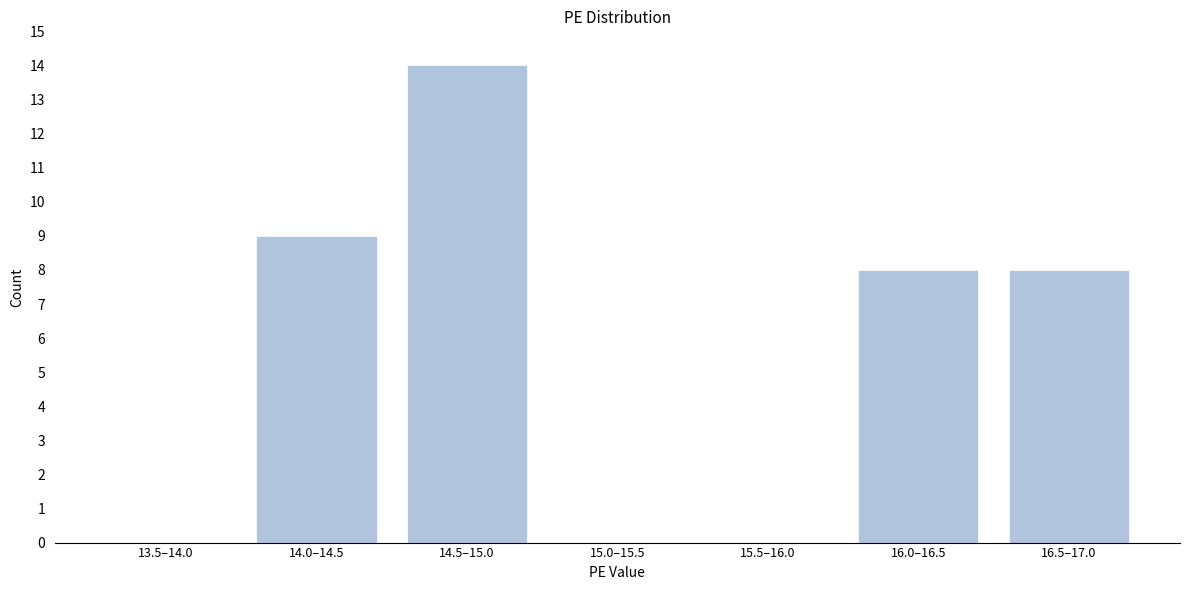

Reading left to right, transcribe all the data shown in this chart.

13.5–14.0=0	14.0–14.5=9	14.5–15.0=14	15.0–15.5=0	15.5–16.0=0	16.0–16.5=8	16.5–17.0=8